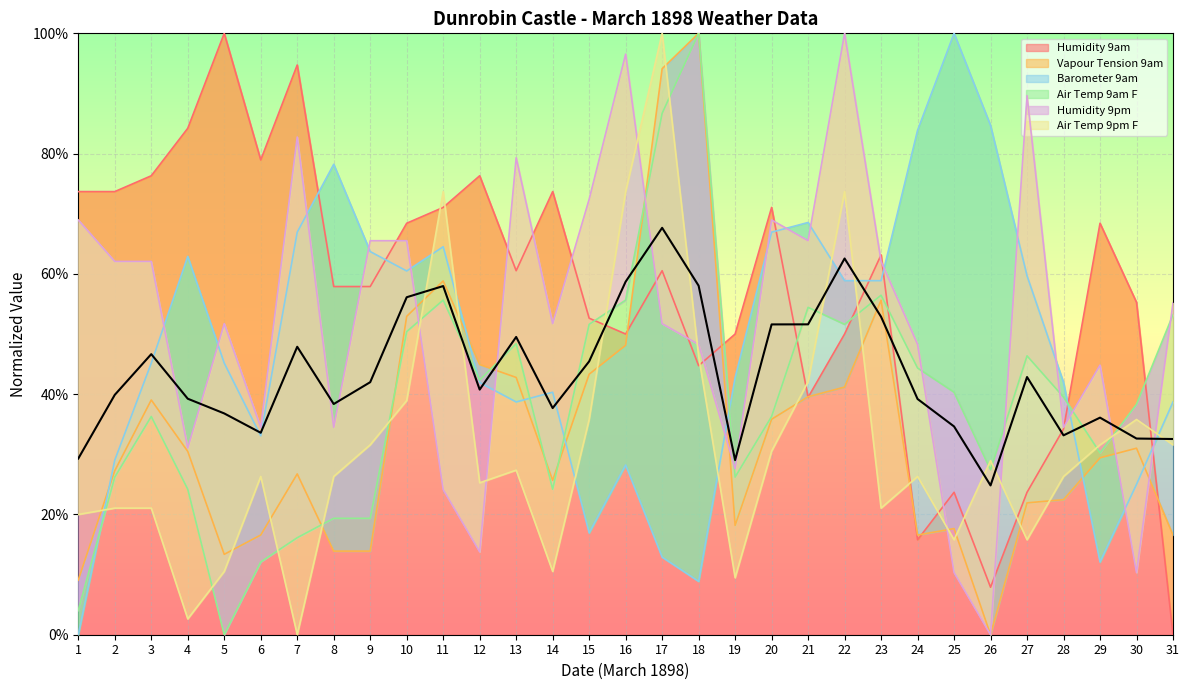

At which label is Vapour Tension 9am closest to 50?

16